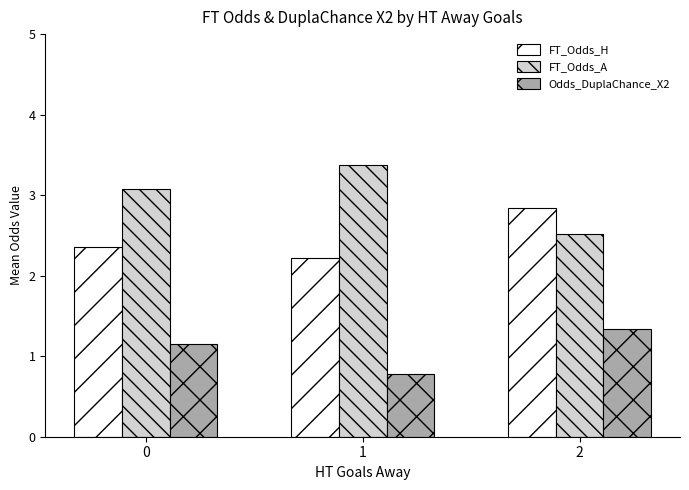

What is the sum of all Odds_DuplaChance_X2 values?

3.3